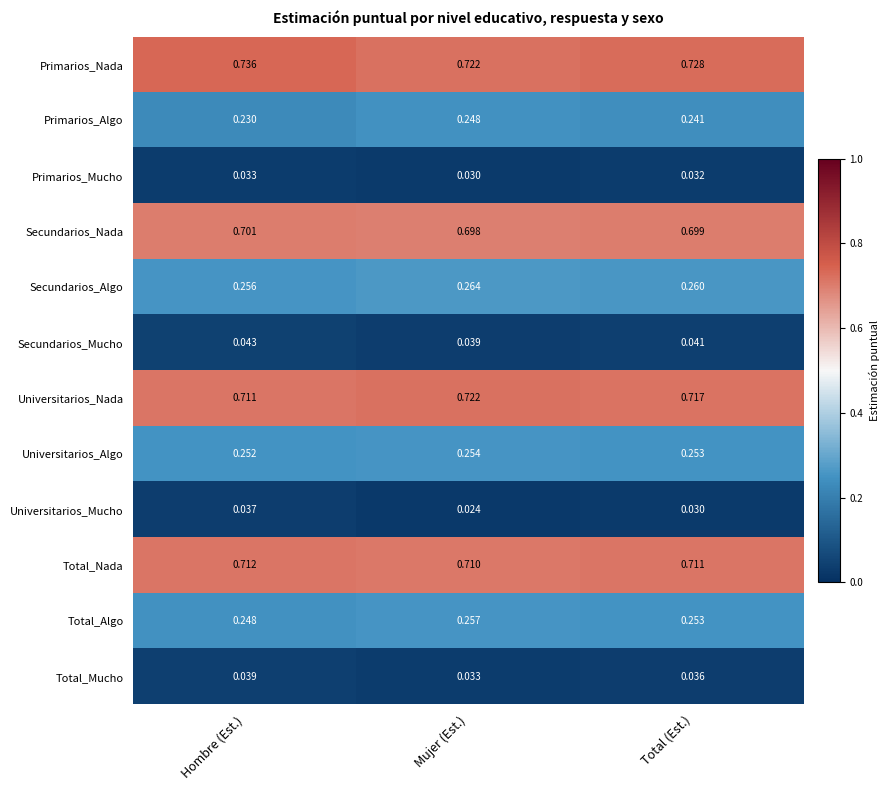

Which label corresponds to the smallest value in the chart?

Mujer (Est.)